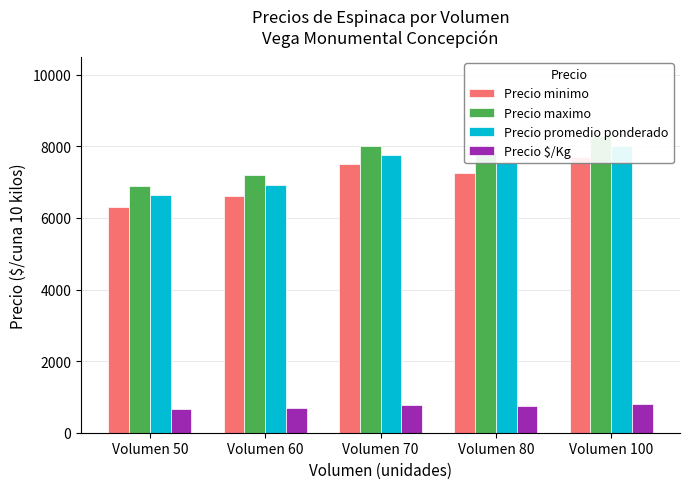

At which label is Precio maximo closest to 7600?

Volumen 80